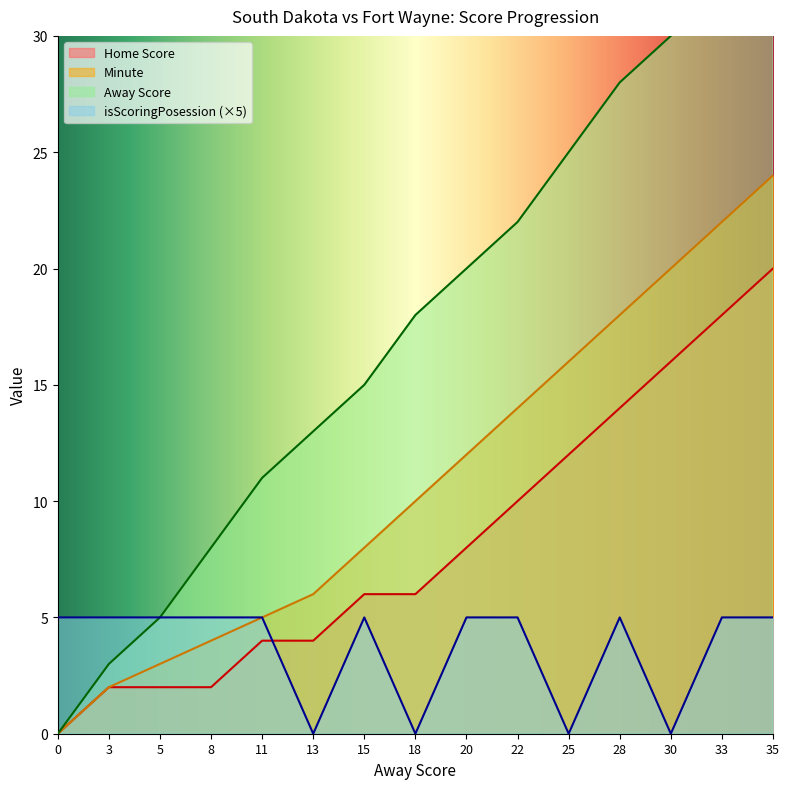

At how many categories does at least one series exceed 30?

2